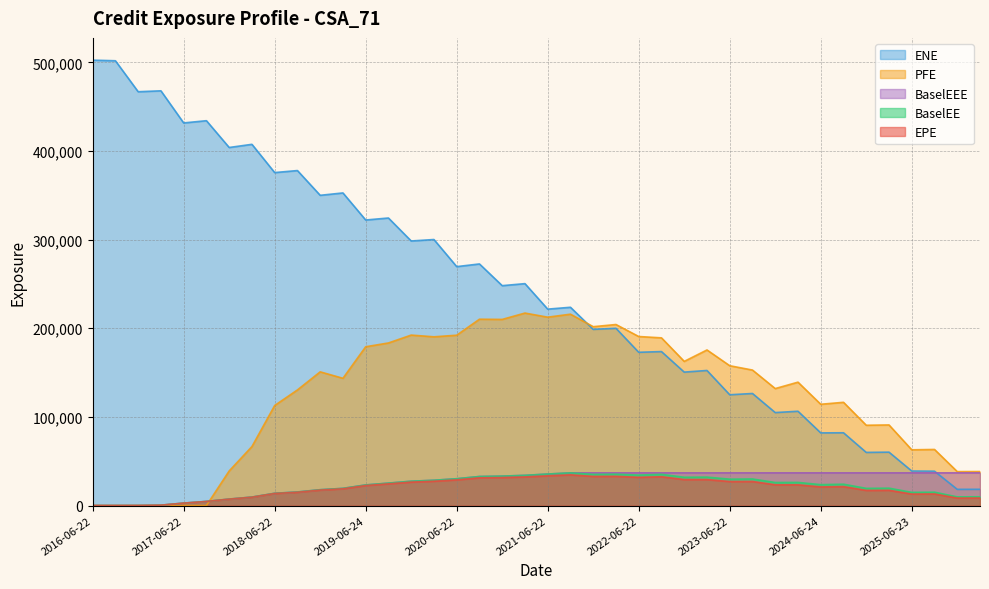

Is the value of PFE at 2025-03-24 greater than the value of EPE at 2025-12-22?

Yes